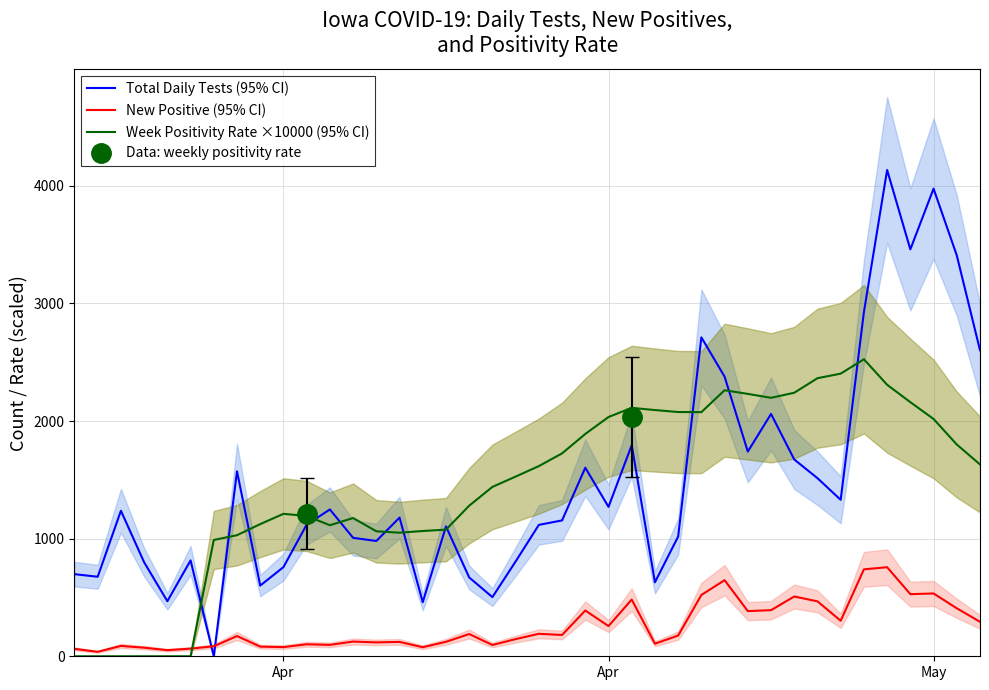

The Total Daily Tests (95% CI) series shows 1182.2 at 24. True or false?

False